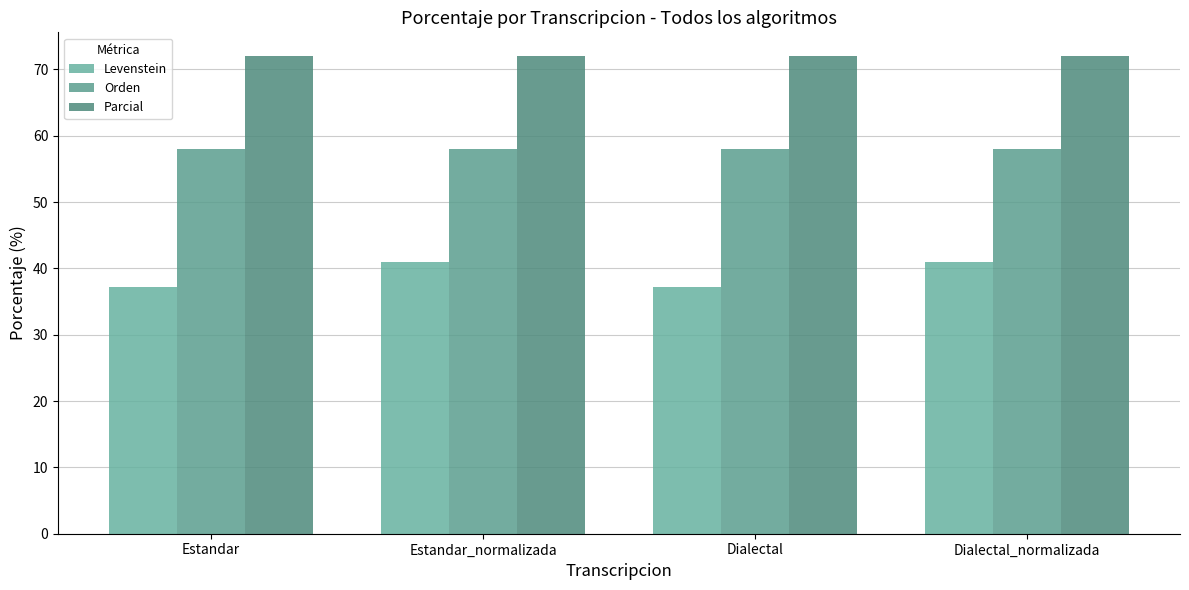

The Orden series shows 80.1 at Estandar_normalizada. True or false?

False